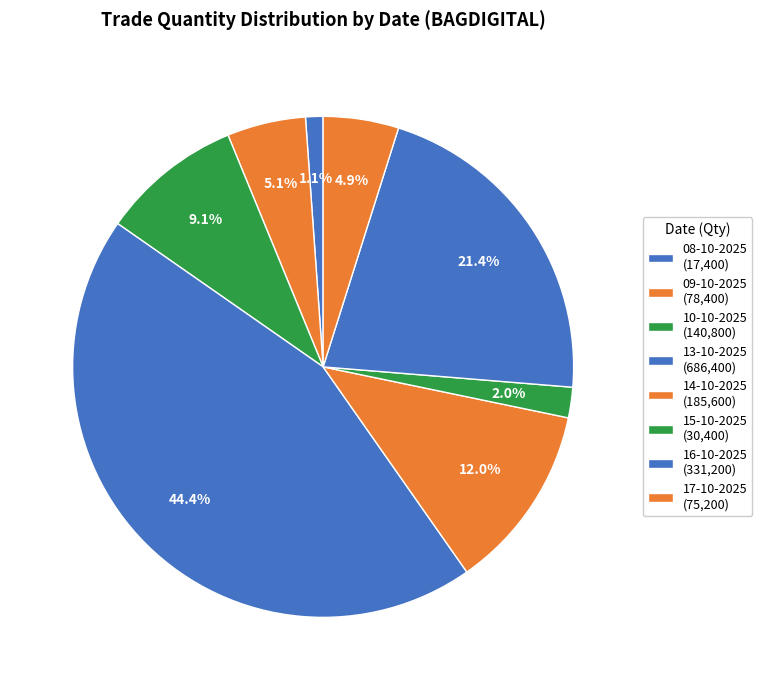

How many slices are in this pie chart?

8